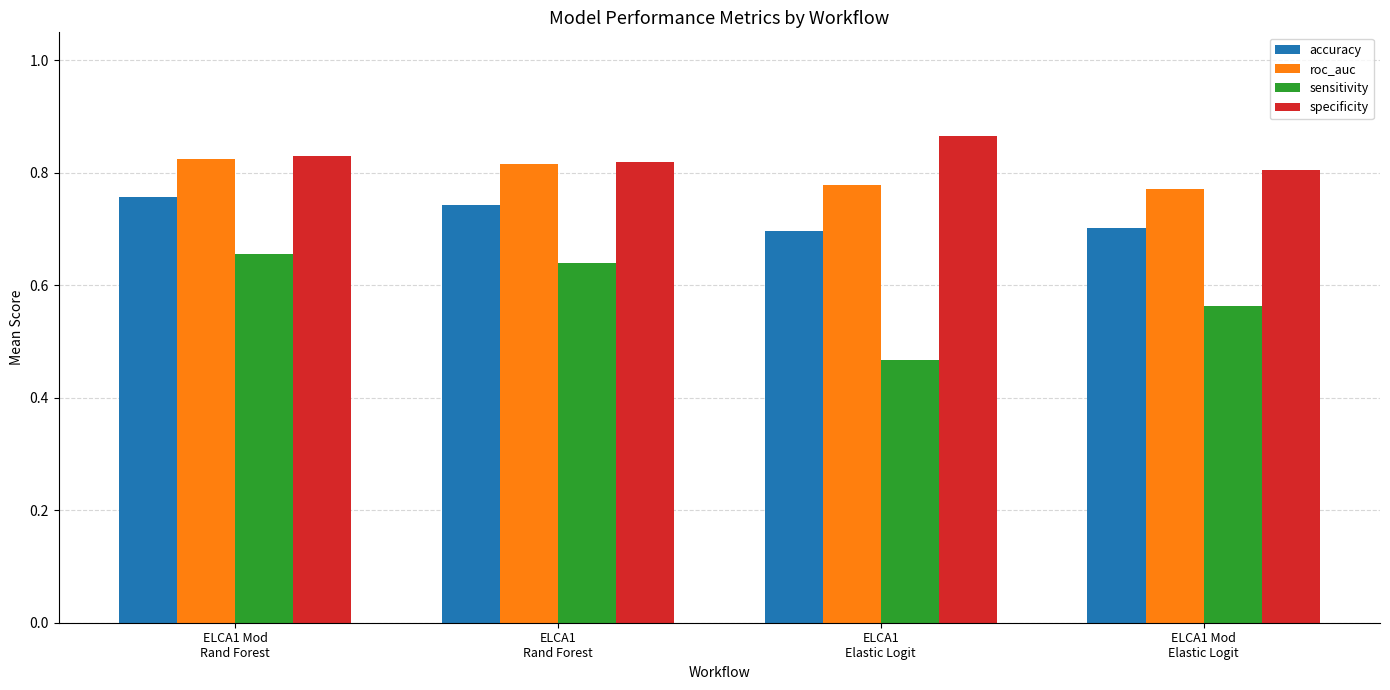

How many groups of bars are there?

4